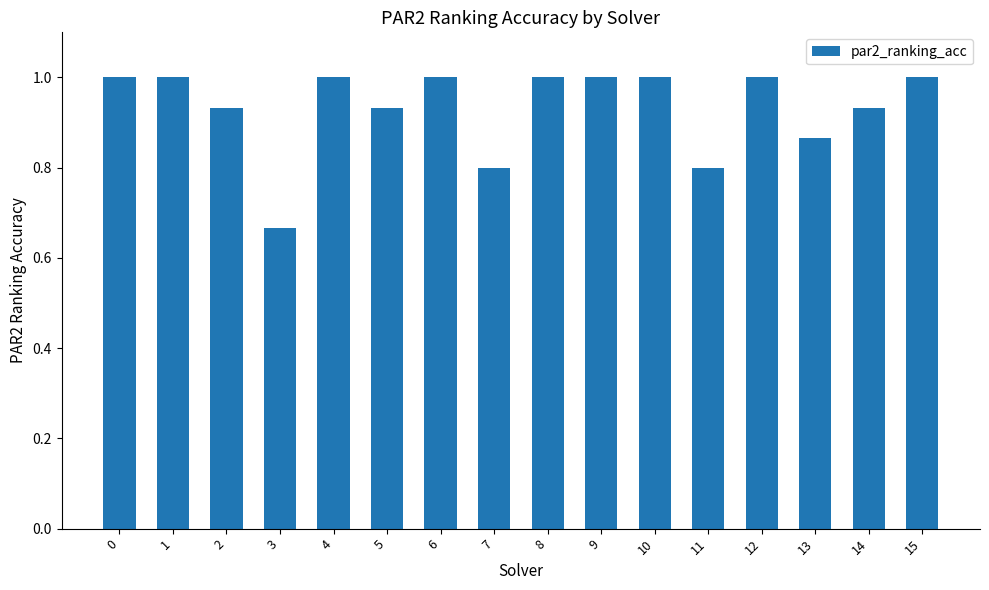

What is the value of the 2nd bar from the left?

1.0